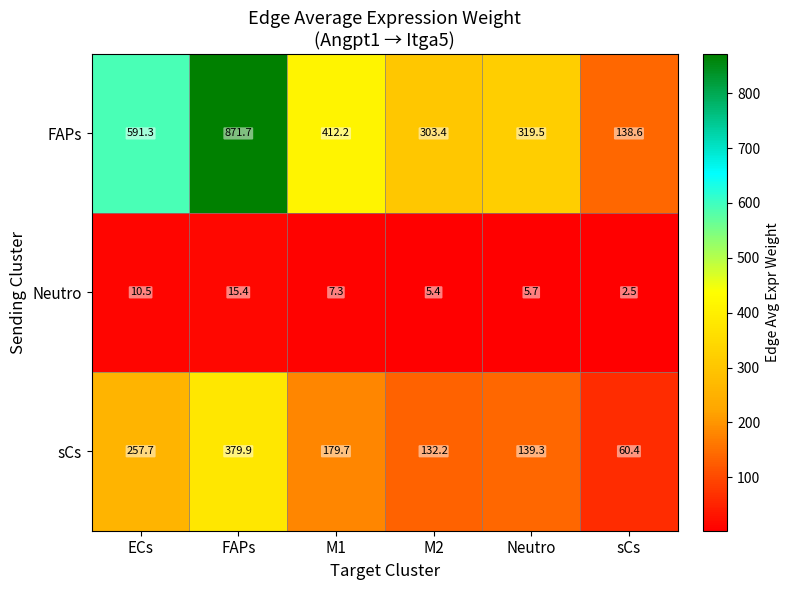

At how many categories does at least one series exceed 524?

2